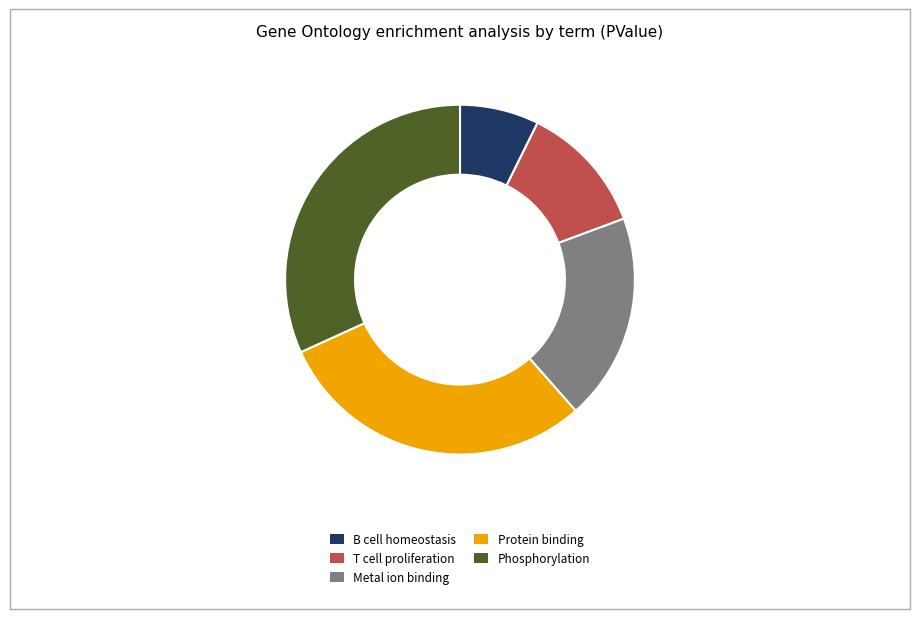

Does any single category account for the majority?

No